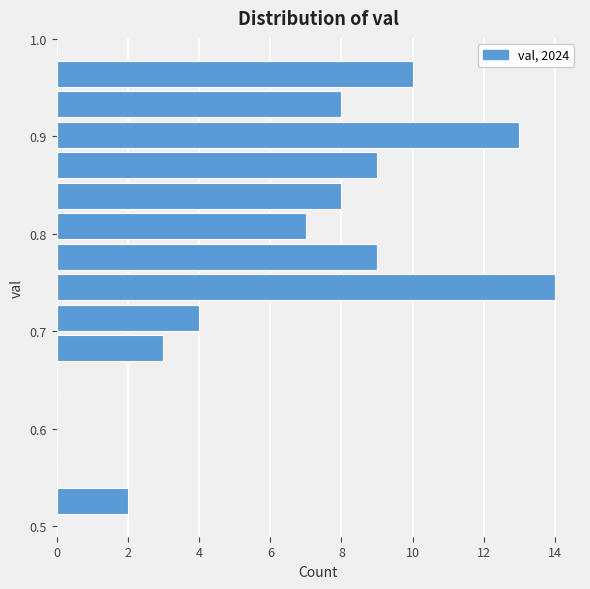

Read against the y-axis, roughly where is the centre of the longest bar?

0.75